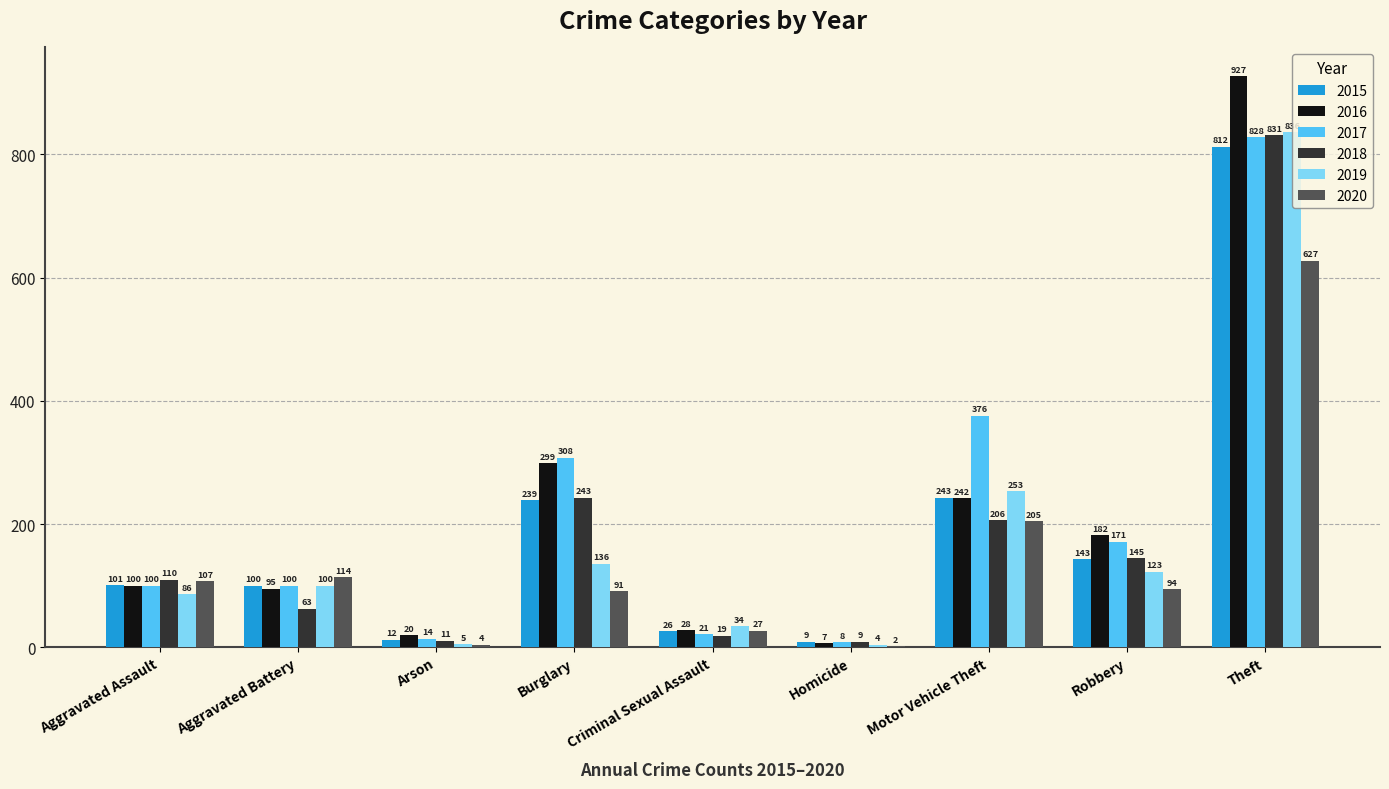

How many series are shown in this chart?

6